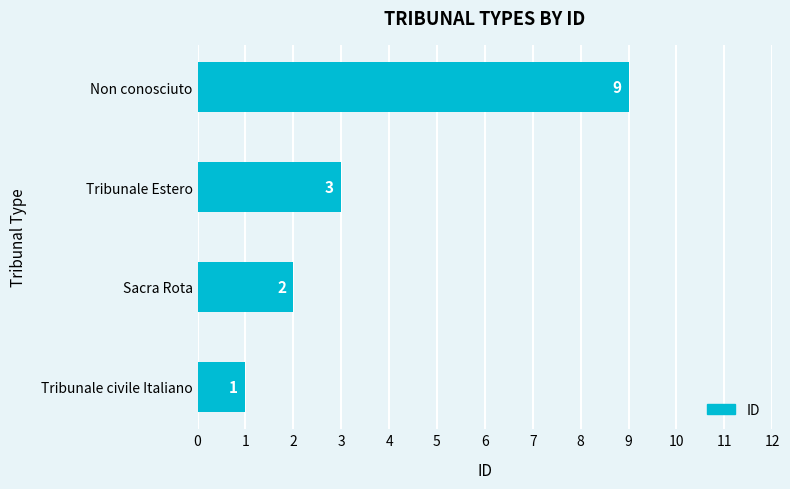

What is the sum of all values?

15